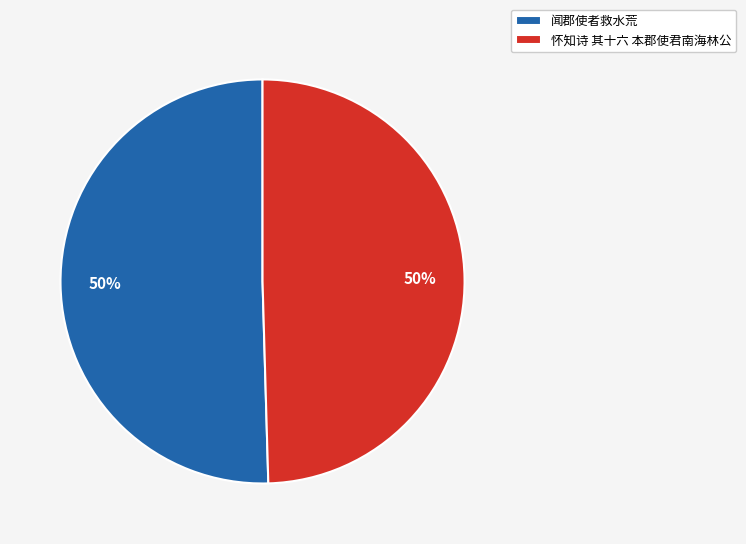

What is the ratio of the value at 怀知诗 其十六 本郡使君南海林公 to the value at 闻郡使者救水荒?

1.0